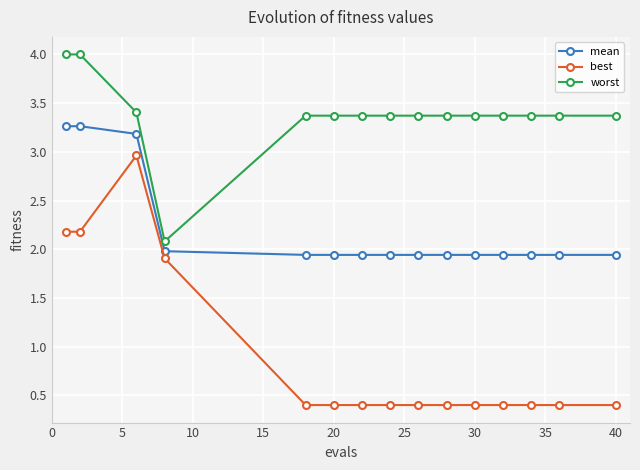

What is the greatest value displayed?

4.0